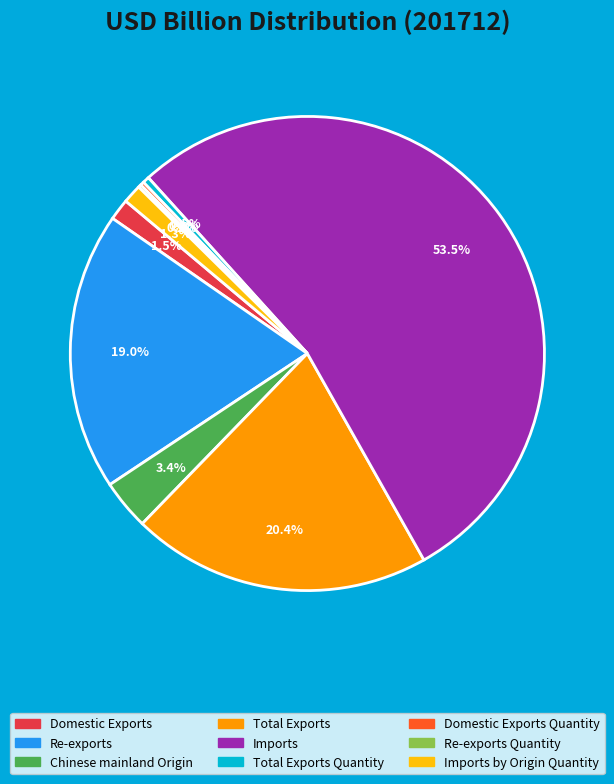

To the nearest percent, what is the average slice percentage?

11%